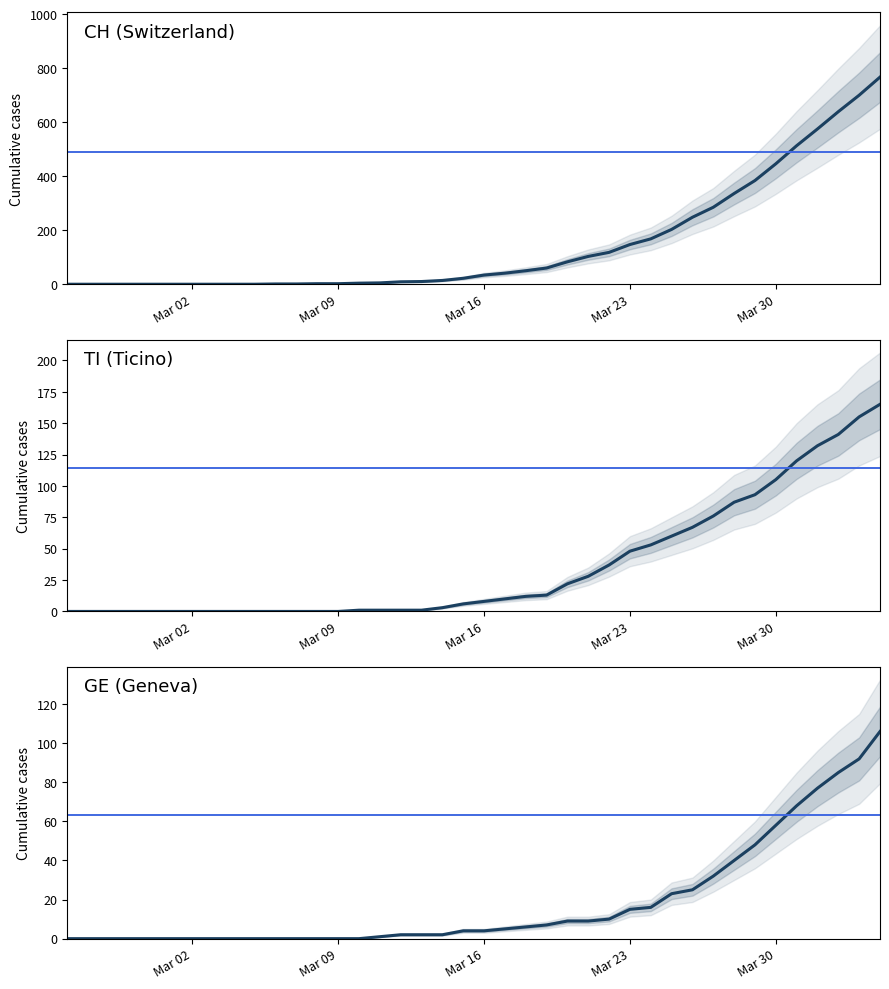

True or false: GE and CH intersect in this chart.

False